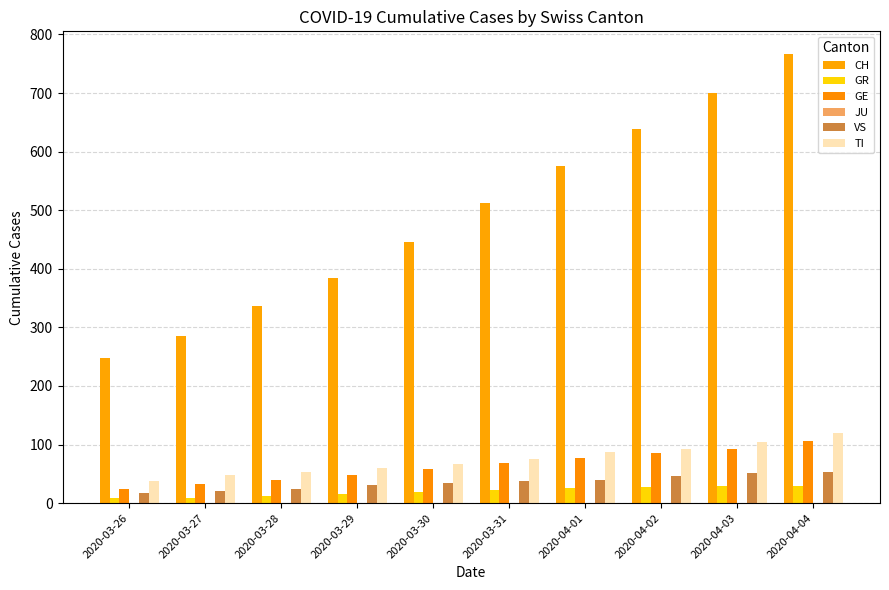

Which series has the widest spread of values?

CH